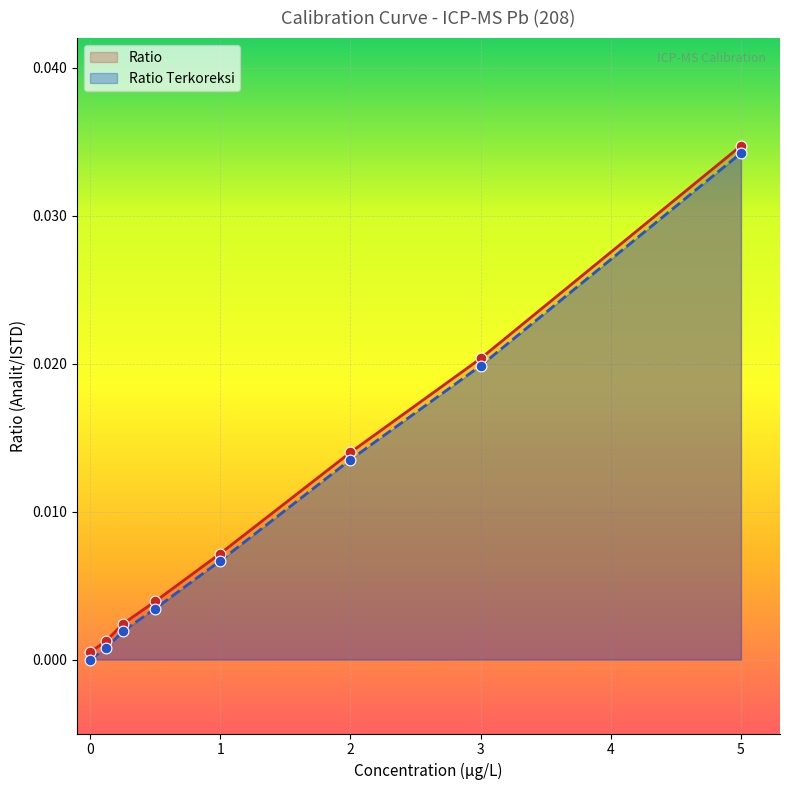

Which series contains the highest Y value?

Ratio